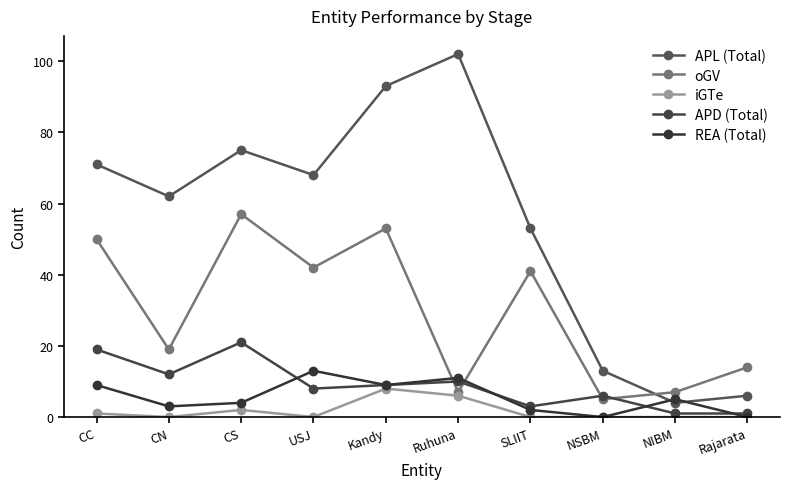

True or false: oGV has more than 1 points higher than both neighbors.

True